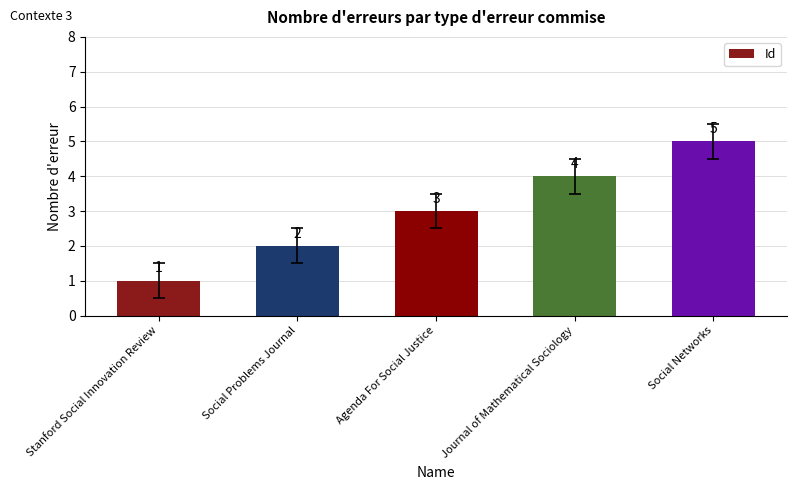

At which label is the value closest to 3?

Agenda For Social Justice